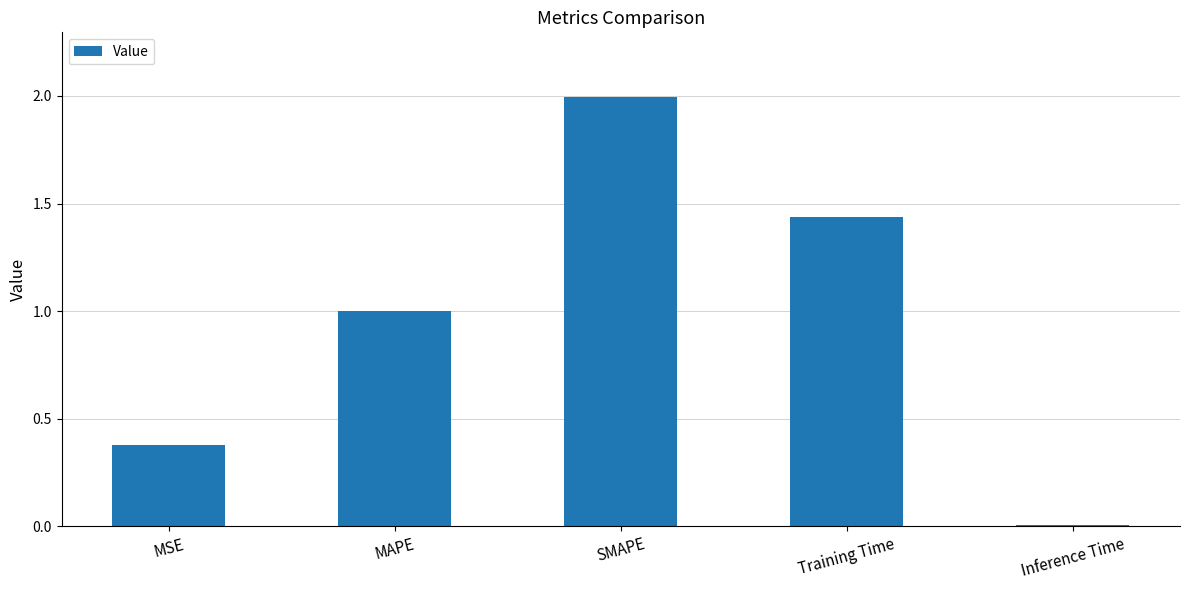

What is the sum of all values?

4.8